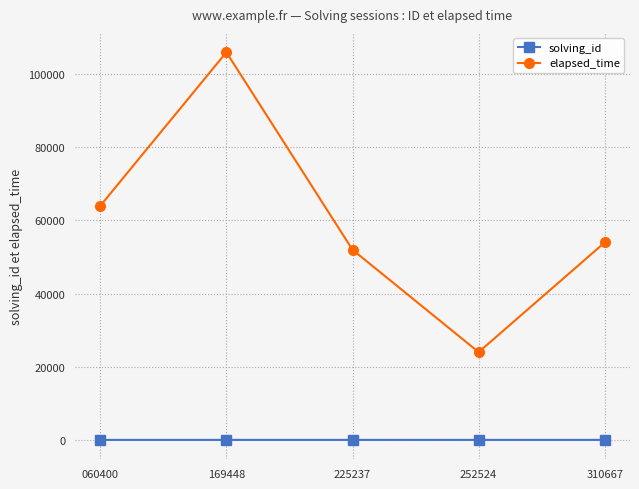

The value of solving_id at 225237 is 3. True or false?

True